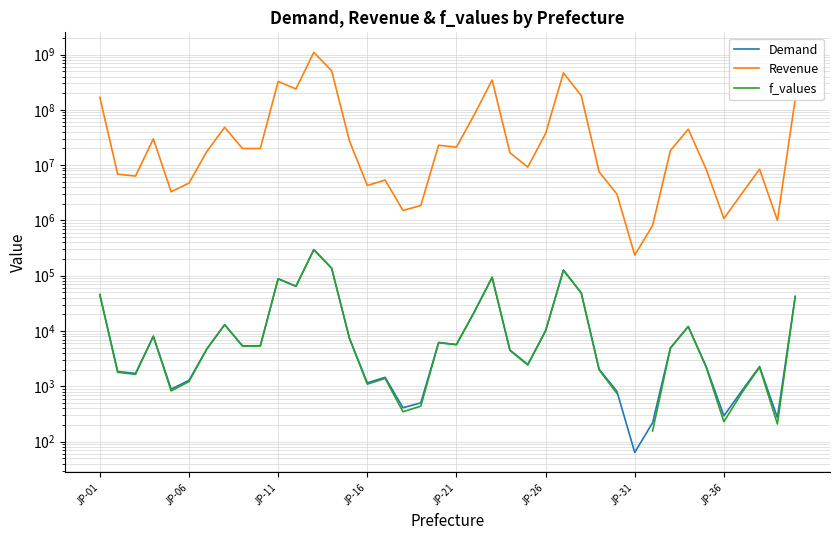

The Demand series shows 16633.3 at 27. True or false?

False